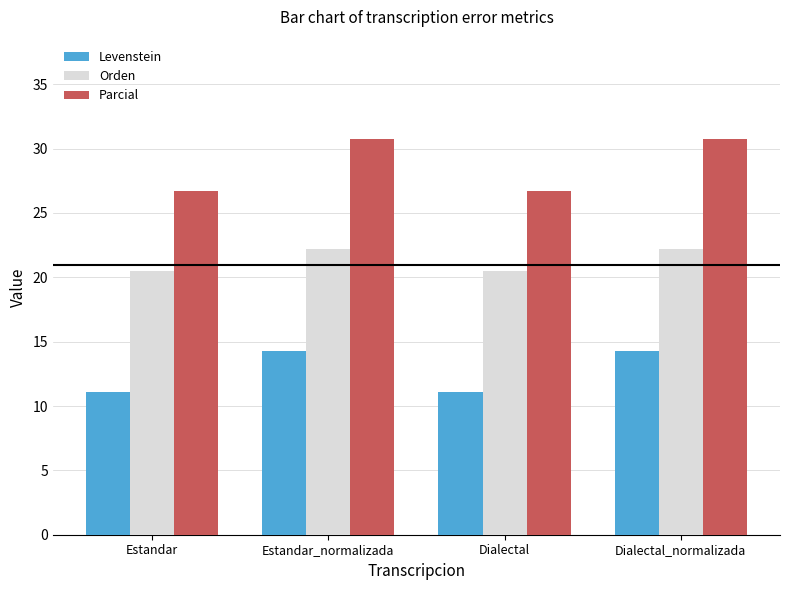

Reading right to left, what are all the values shown in this chart?

Levenstein: Dialectal_normalizada=14.3	Dialectal=11.1	Estandar_normalizada=14.3	Estandar=11.1
Orden: Dialectal_normalizada=22.2	Dialectal=20.5	Estandar_normalizada=22.2	Estandar=20.5
Parcial: Dialectal_normalizada=30.8	Dialectal=26.7	Estandar_normalizada=30.8	Estandar=26.7